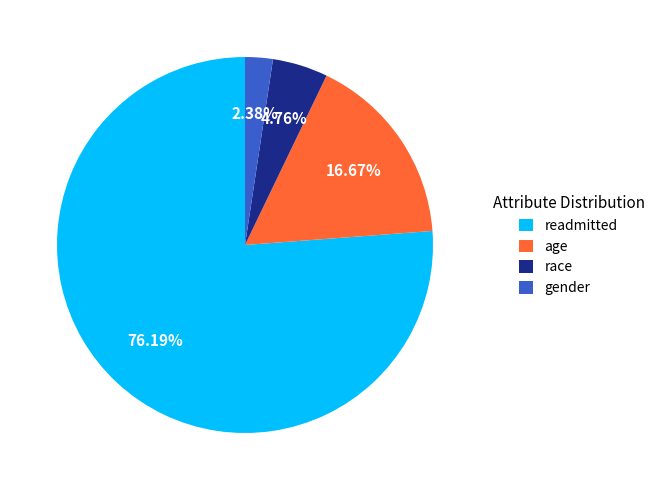

How many segments does this pie chart have?

4